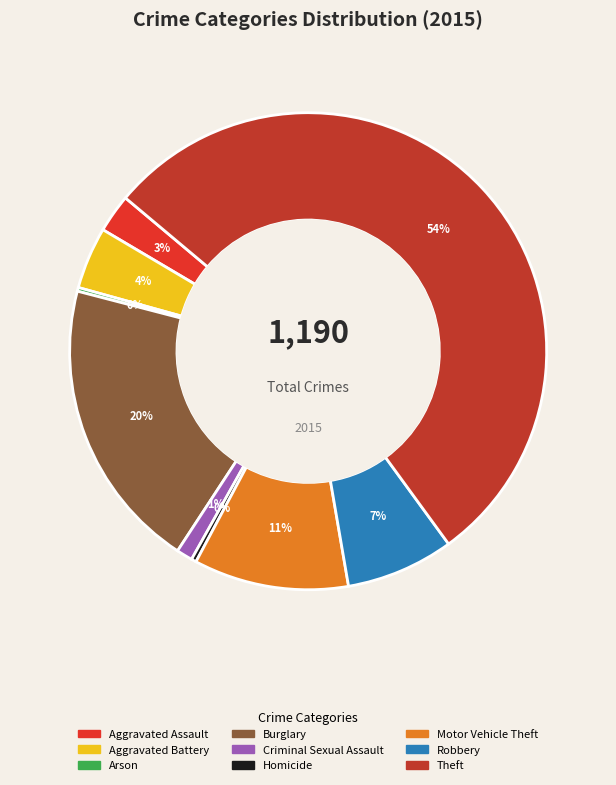

To the nearest percent, what is the combined percentage of Robbery and Arson?

8%